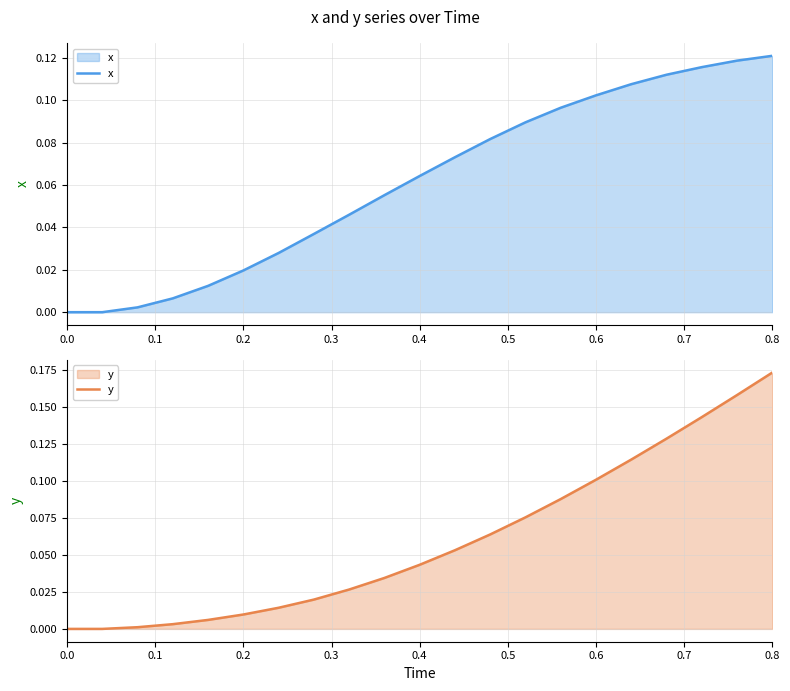

What is the difference between the second highest and second lowest values in the x series?

0.1